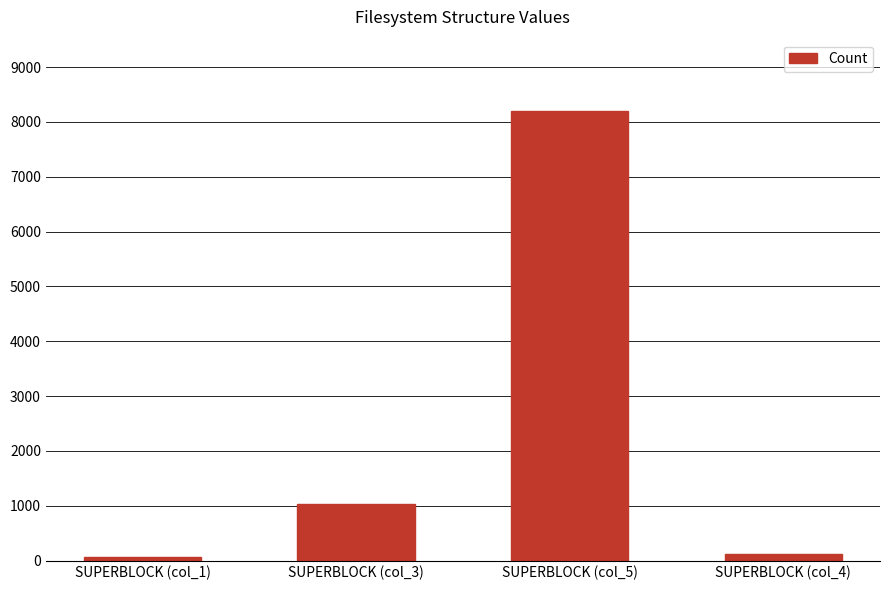

How many data points are less than 1024?

2